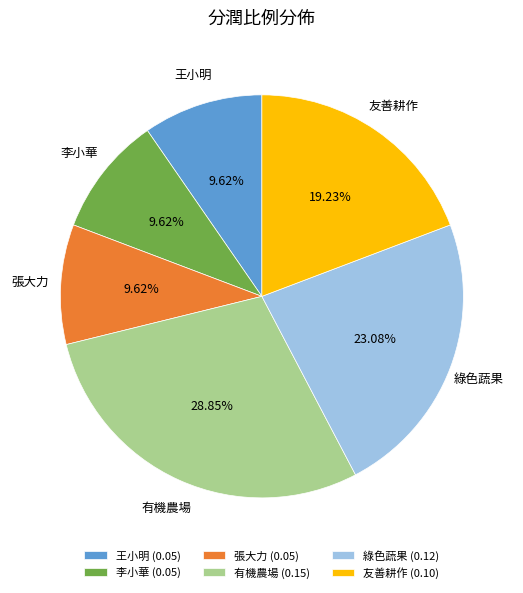

Approximately how many times larger is the value at 王小明 (0.05) compared to 張大力 (0.05)?

1.0